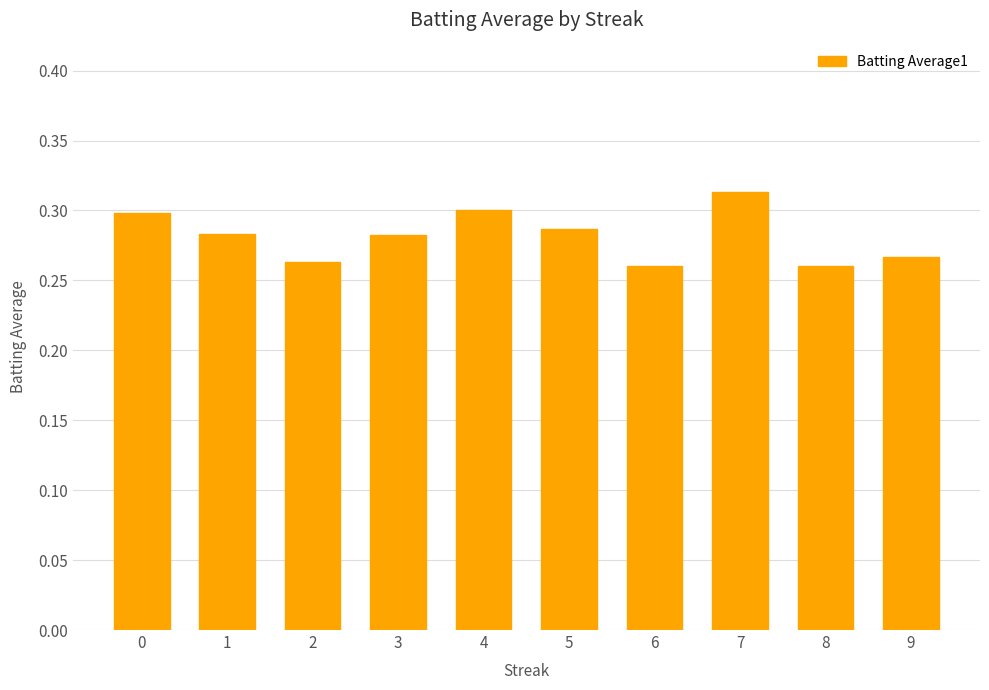

What is the difference between the maximum and minimum values?

0.1